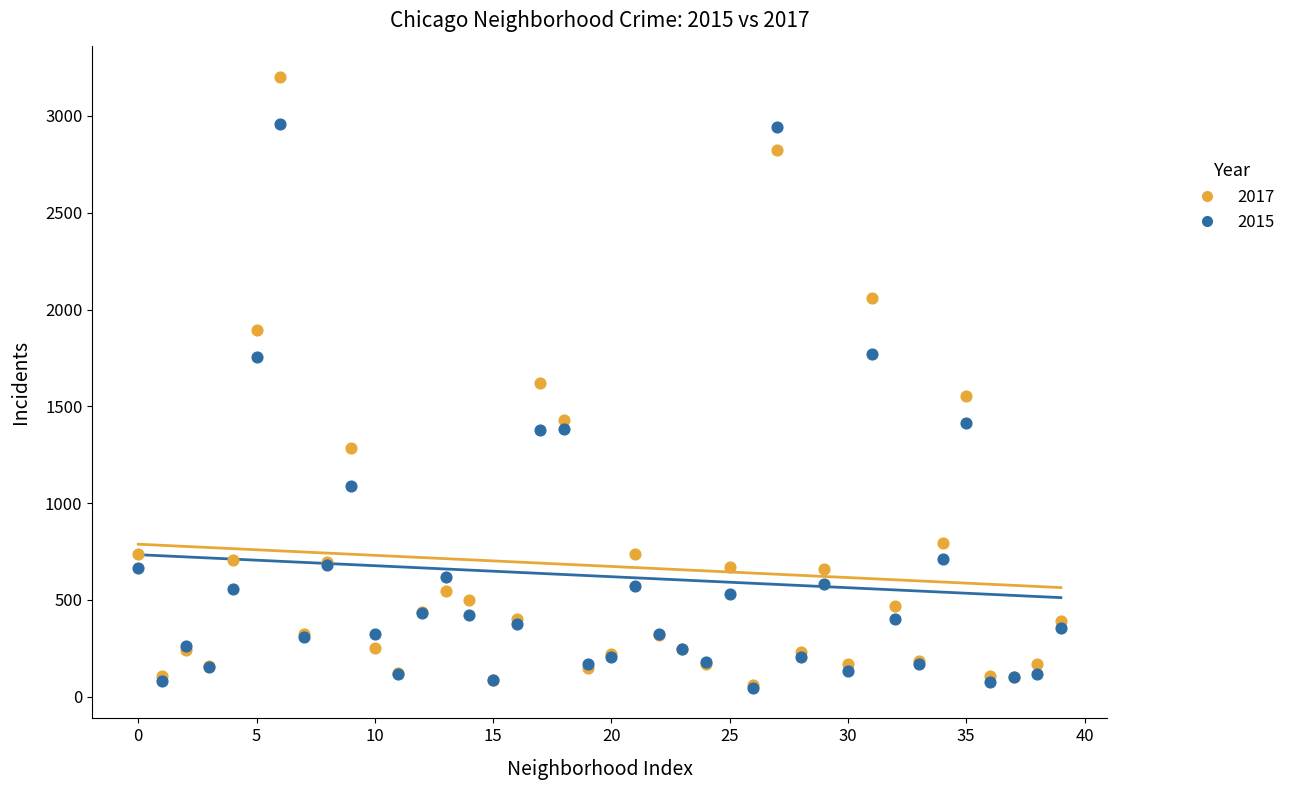

What are all the series names shown in the legend?

2017, 2015